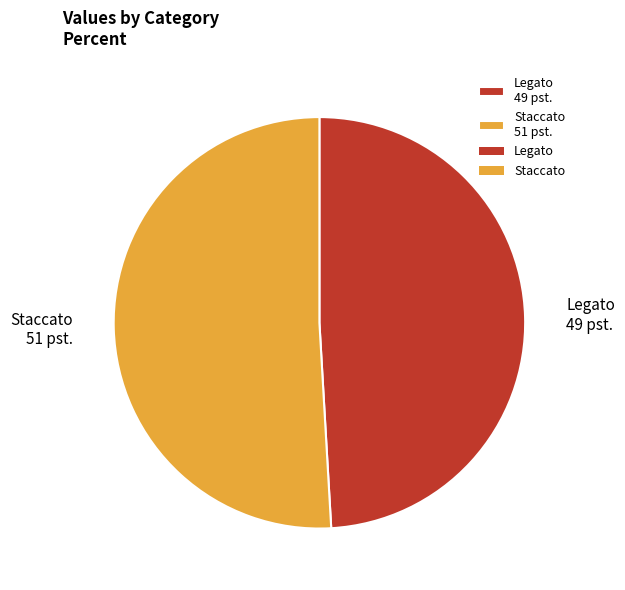

Is it true that Staccato is 51% of the pie?

True